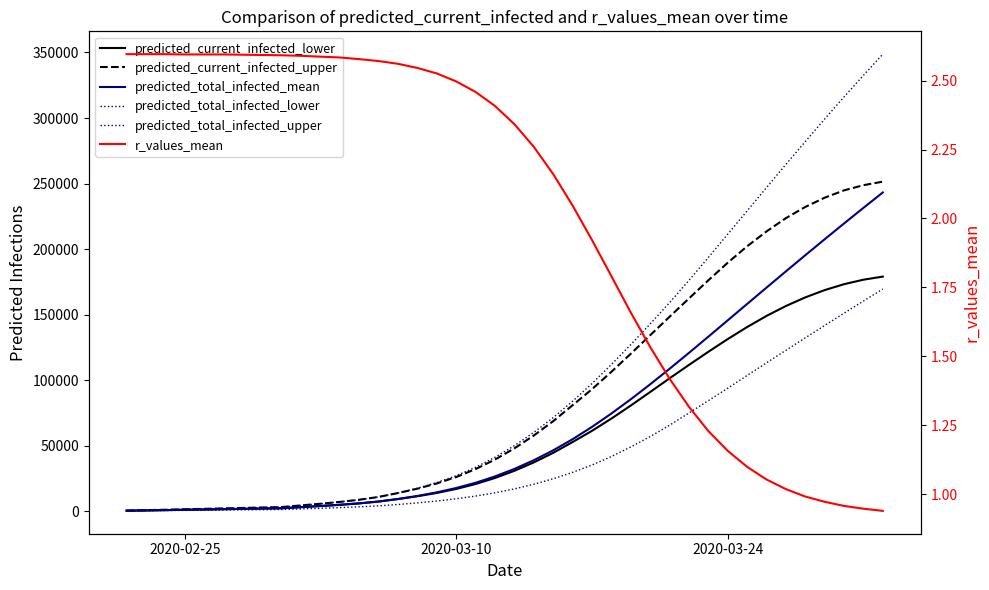

Where does the r_values_mean series first go above 2?

2020-02-25